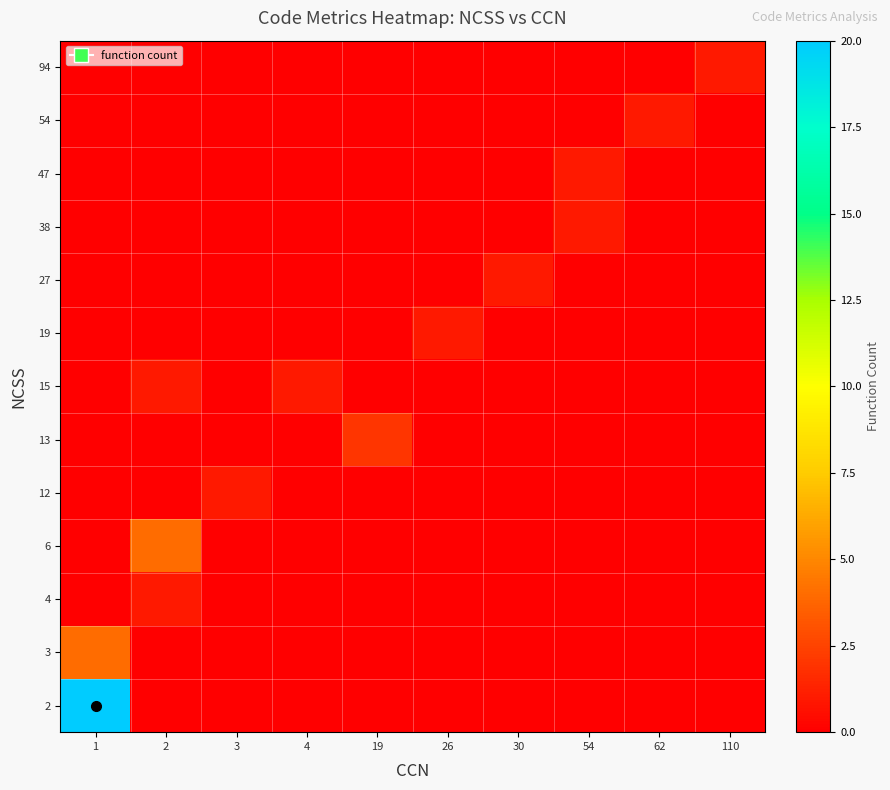

At 26, list the series in order from largest to smallest.

19, 2, 3, 4, 6, 12, 13, 15, 27, 38, 47, 54, 94